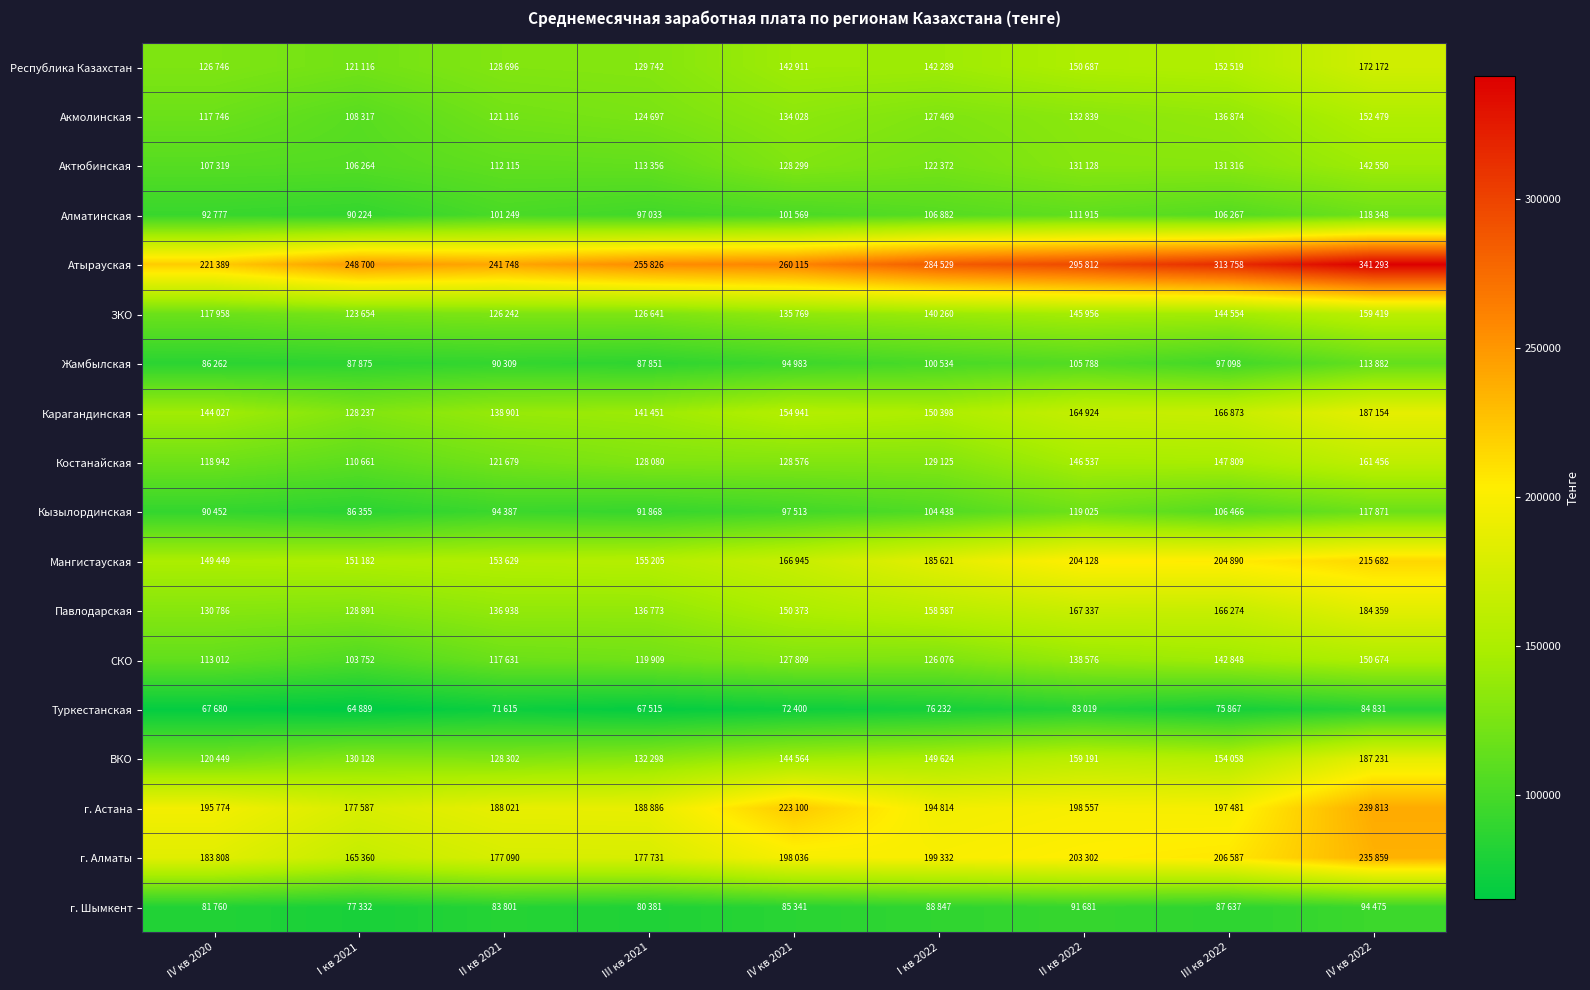

List the series in order of their peak value, lowest first.

Туркестанская, г. Шымкент, Жамбылская, Алматинская, Кызылординская, Актюбинская, СКО, Акмолинская, ЗКО, Костанайская, Республика Казахстан, Павлодарская, Карагандинская, ВКО, Мангистауская, г. Алматы, г. Астана, Атырауская